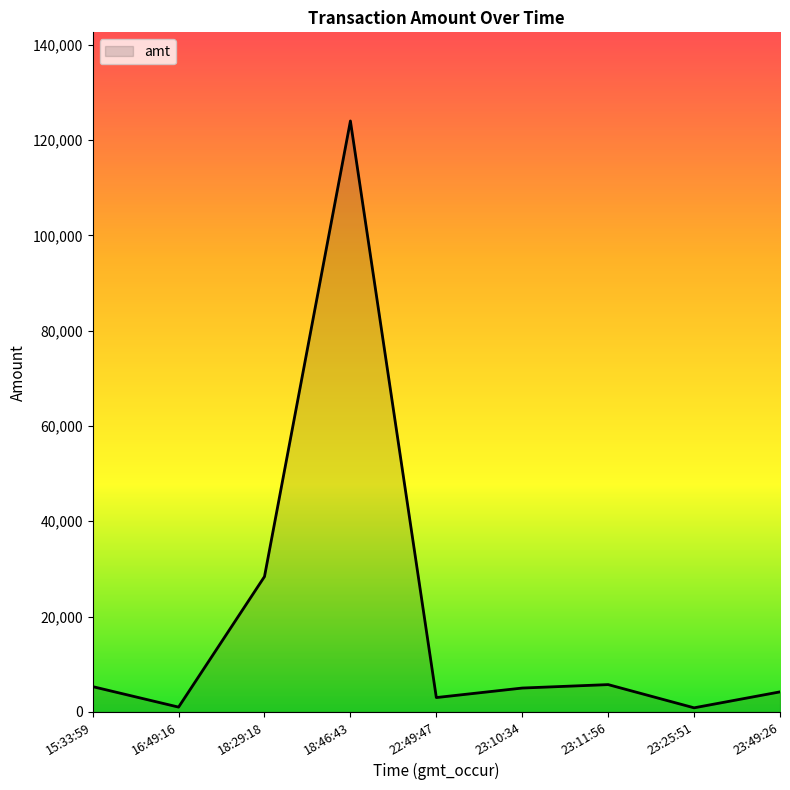

Which category has the highest value across all series?

18:46:43